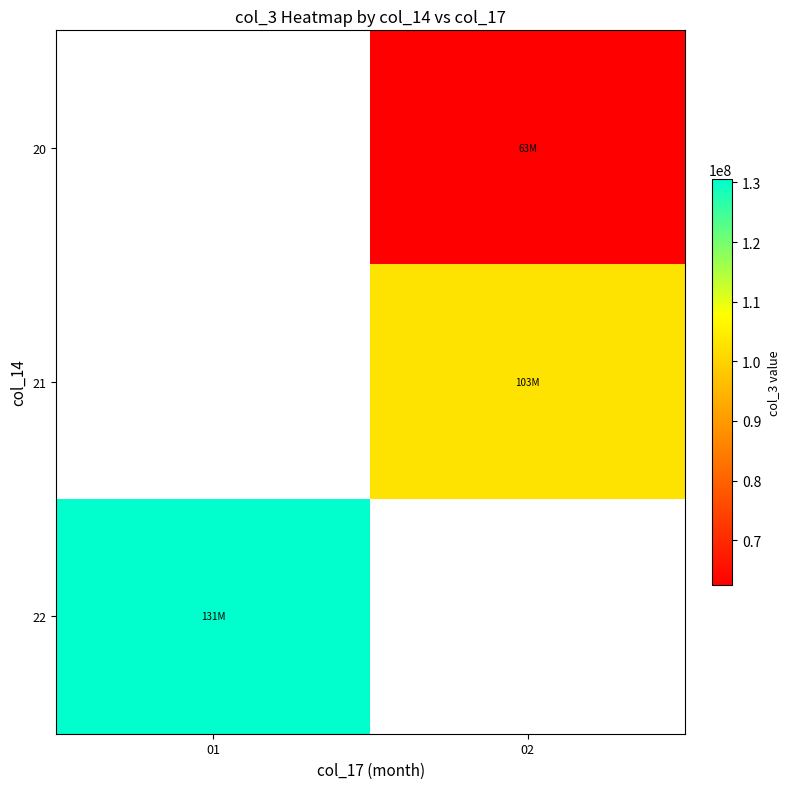

At which category does the chart reach its minimum across all series?

02